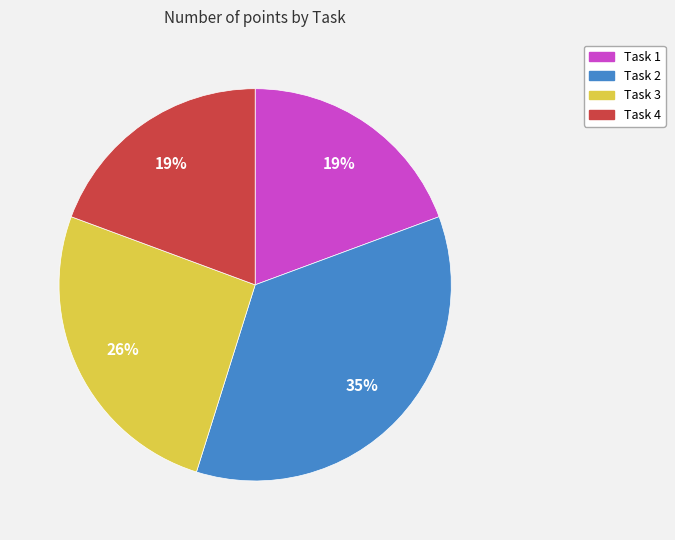

Does any single category account for the majority?

No